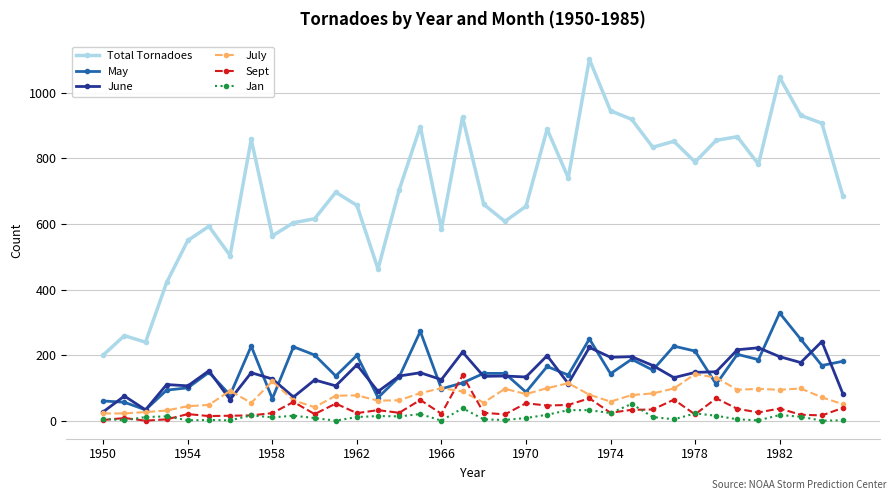

Which series has the largest range (max minus min)?

Total Tornadoes